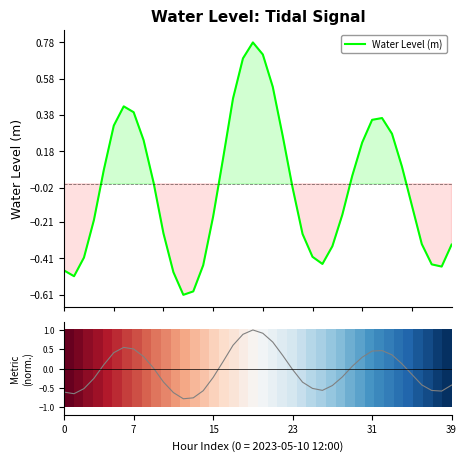

True or false: Ranking metric has more than 2 points higher than both neighbors.

True